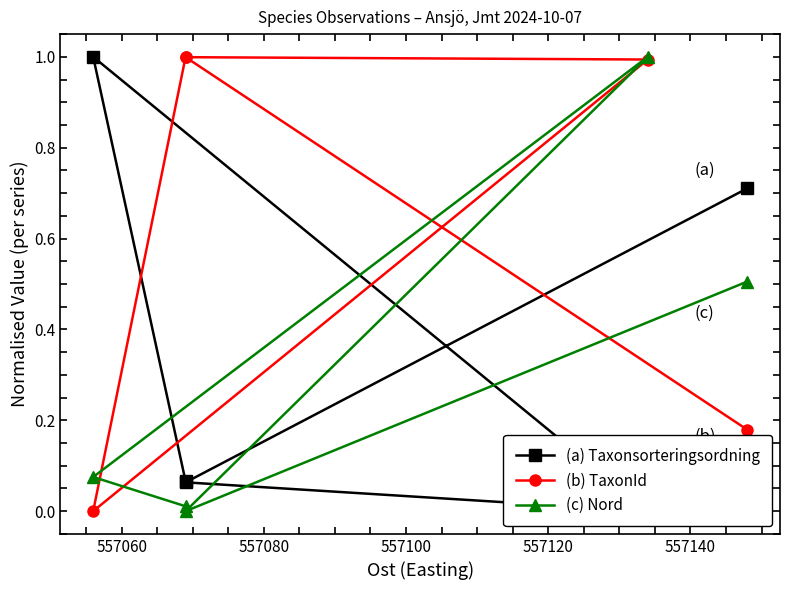

Does the chart have visible grid lines?

No